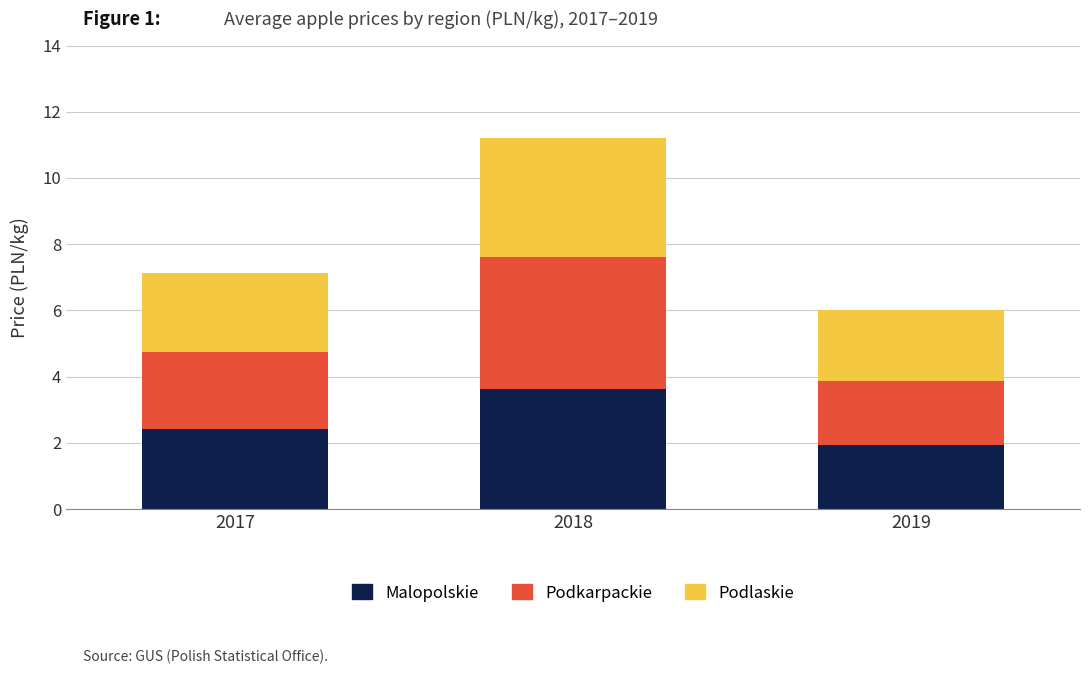

Does the chart contain any negative values?

No